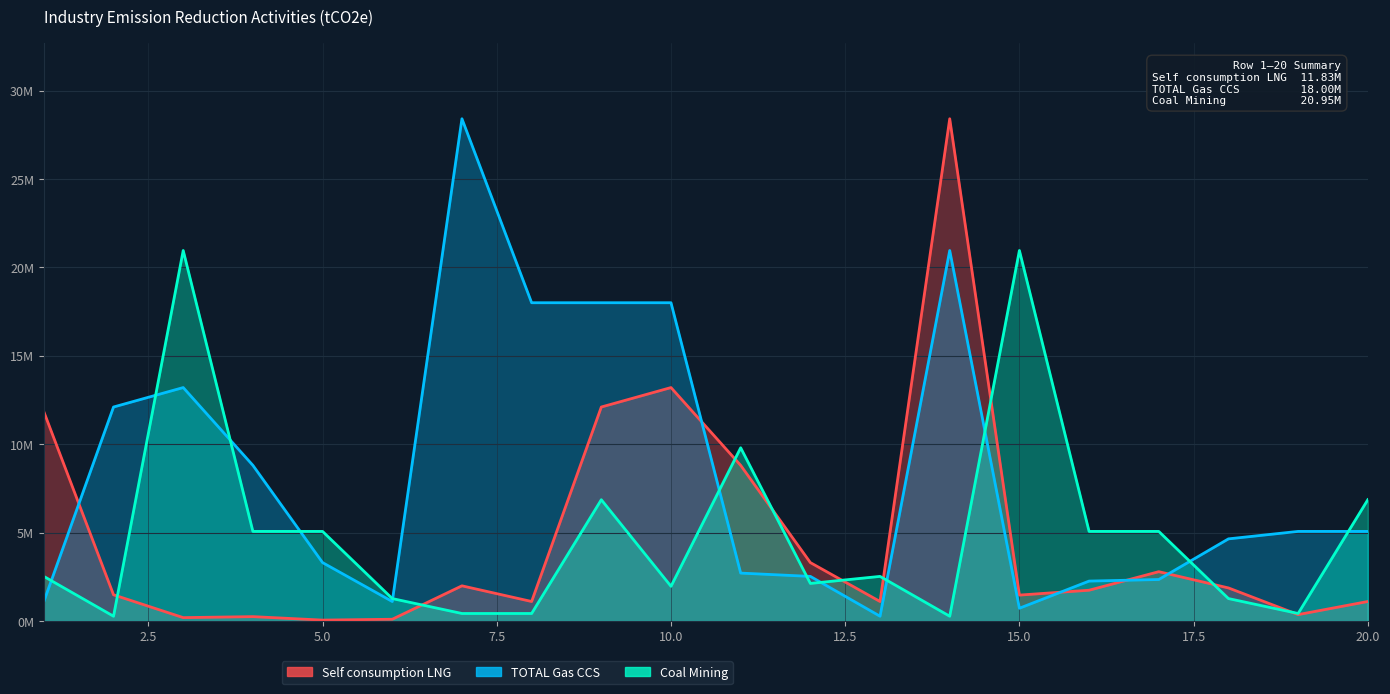

How many interior local valleys does the Coal Mining series have?

5